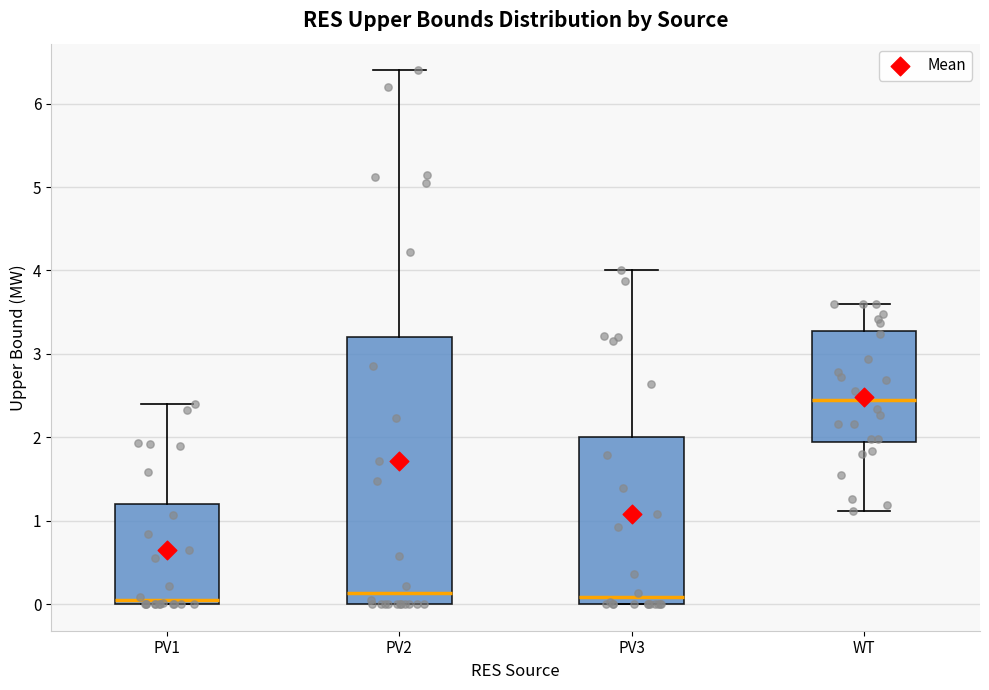

Where is the lower edge of the box for WT on the y-axis? The values are not printed on the chart, so give them approximately, as read against the axis.

1.9